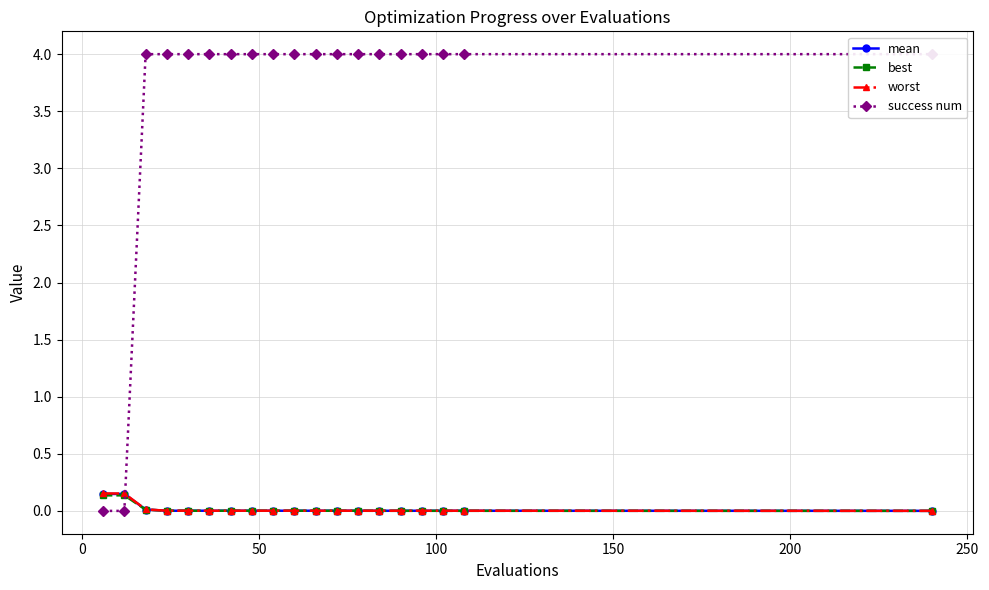

What are all the series names shown in the legend?

mean, best, worst, success num